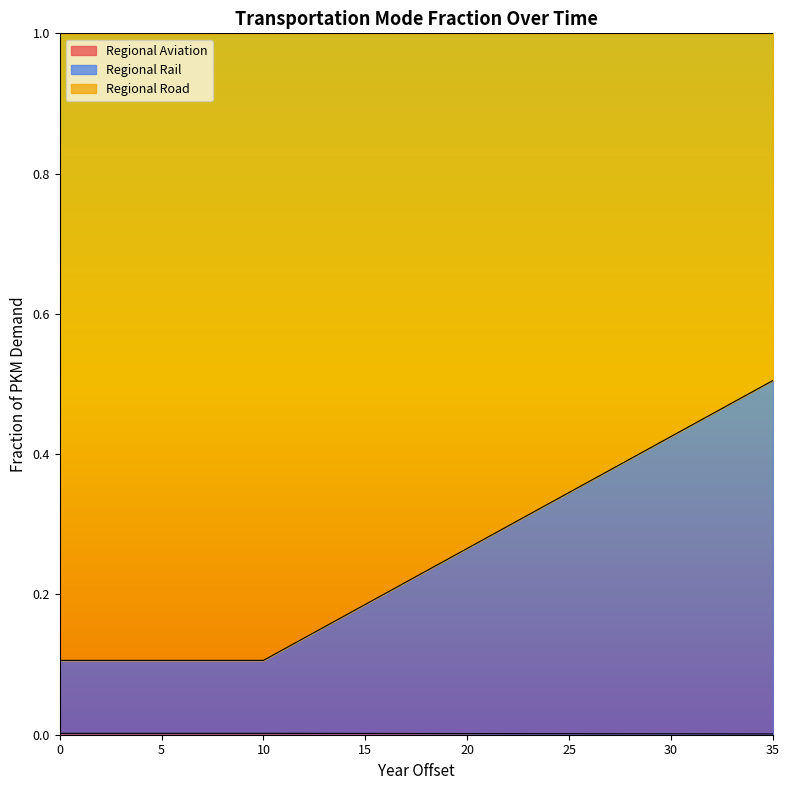

Reading left to right, what are all the values shown in this chart?

frac_trns_pkm_dem_regional_aviation: 0=0.0	1=0.0	2=0.0	3=0.0	4=0.0	5=0.0	6=0.0	7=0.0	8=0.0	9=0.0	10=0.0	11=0.0	12=0.0	13=0.0	14=0.0	15=0.0	16=0.0	17=0.0	18=0.0	19=0.0	20=0.0	21=0.0	22=0.0	23=0.0	24=0.0	25=0.0	26=0.0	27=0.0	28=0.0	29=0.0	30=0.0	31=0.0	32=0.0	33=0.0	34=0.0	35=0.0
frac_trns_pkm_dem_regional_rail: 0=0.1	1=0.1	2=0.1	3=0.1	4=0.1	5=0.1	6=0.1	7=0.1	8=0.1	9=0.1	10=0.1	11=0.1	12=0.1	13=0.2	14=0.2	15=0.2	16=0.2	17=0.2	18=0.2	19=0.2	20=0.3	21=0.3	22=0.3	23=0.3	24=0.3	25=0.3	26=0.4	27=0.4	28=0.4	29=0.4	30=0.4	31=0.4	32=0.5	33=0.5	34=0.5	35=0.5